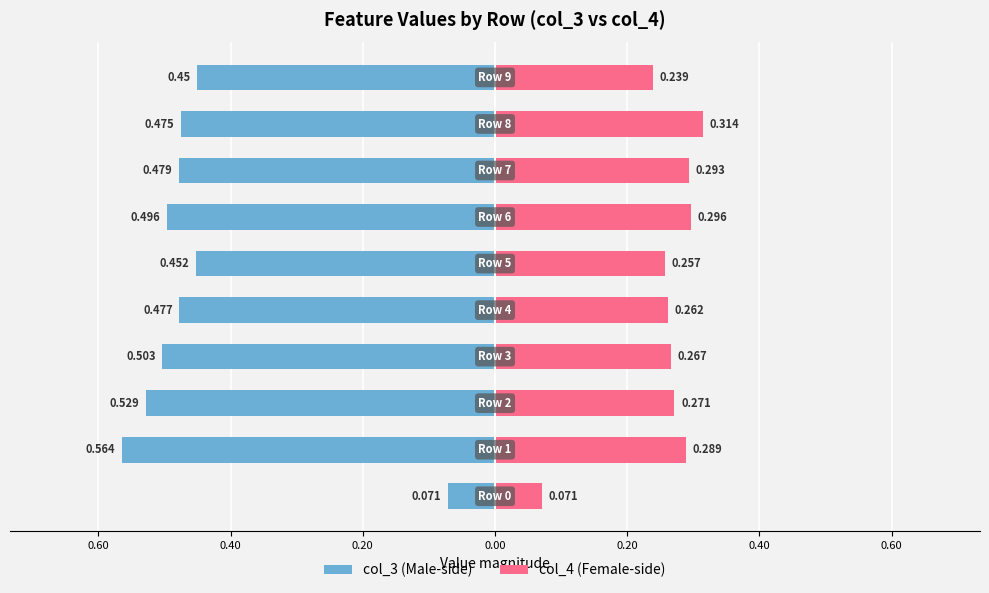

Is it true that col_3 equals -0.5 at 0.40?

True